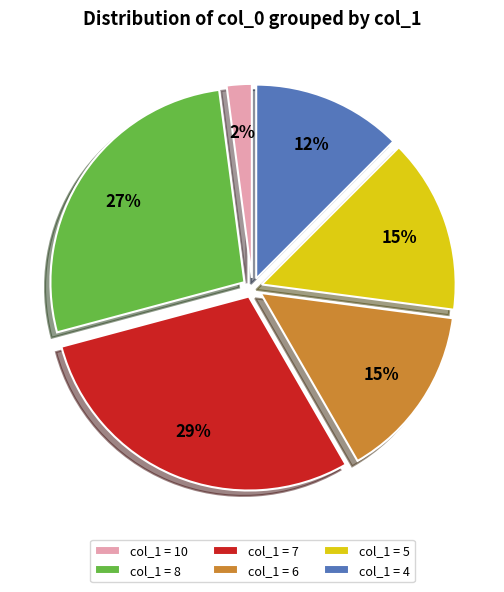

Is the sum of col_1 = 6 and col_1 = 5 greater than half?

No